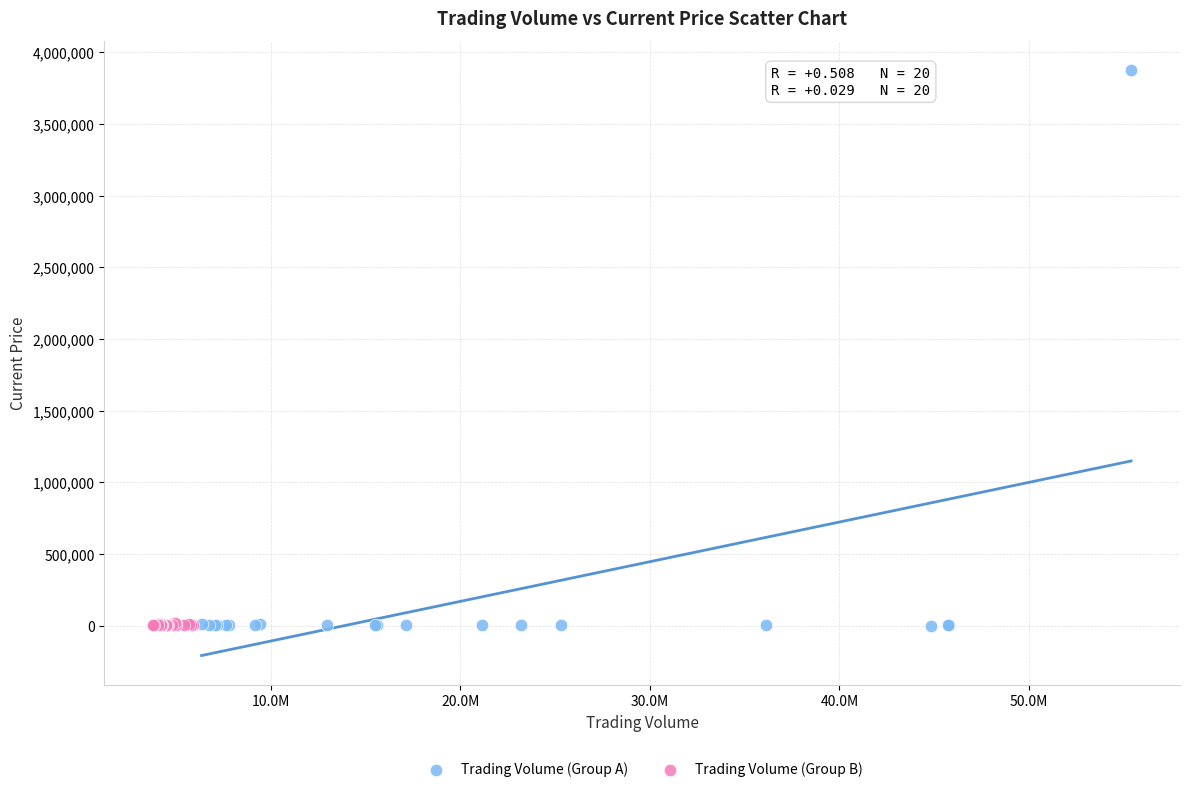

Which series has the largest Y range (max minus min)?

Trading Volume (Group A)